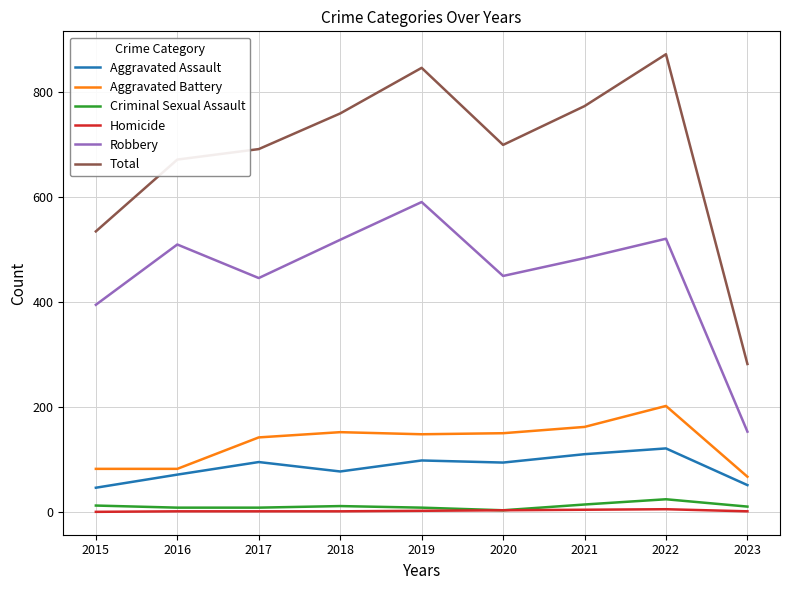

What is the difference between the maximum and second lowest values in the Aggravated Battery series?

120